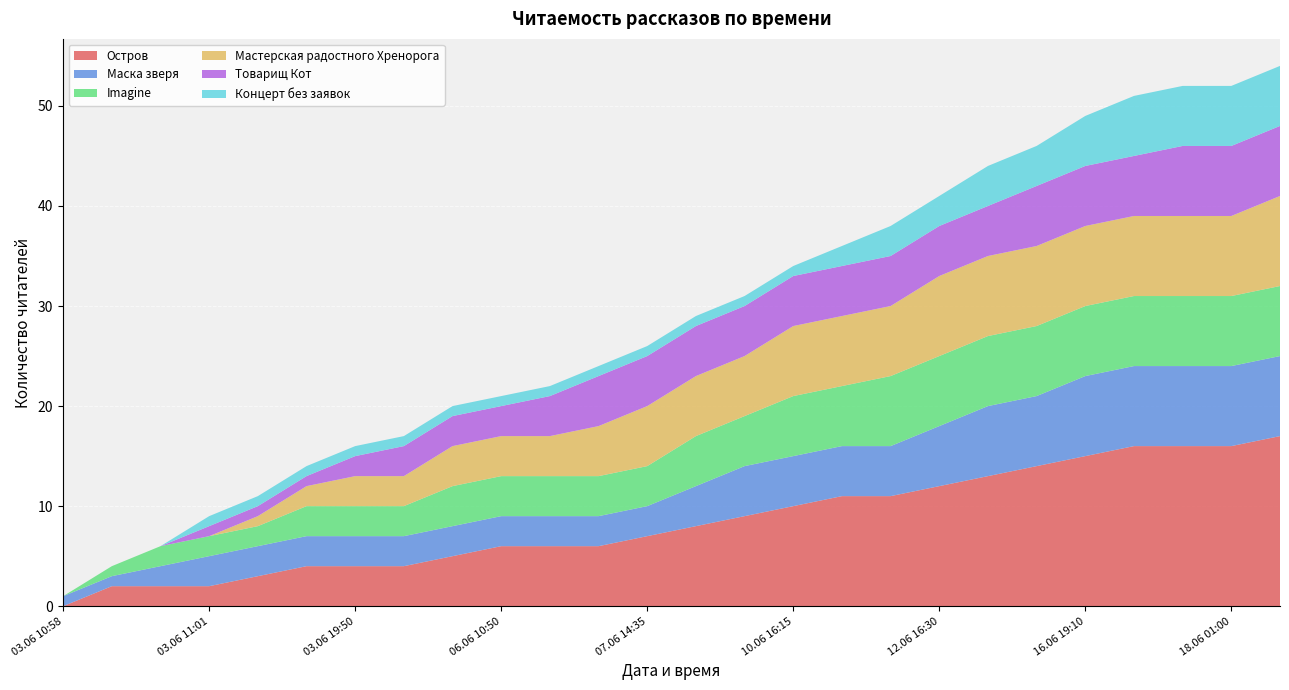

Reading left to right, list all the values displayed in this chart.

Остров: 0	2	2	2	3	4	4	4	5	6	6	6	7	8	9	10	11	11	12	13	14	15	16	16	16	17
Маска зверя: 1	1	2	3	3	3	3	3	3	3	3	3	3	4	5	5	5	5	6	7	7	8	8	8	8	8
Imagine: 0	1	2	2	2	3	3	3	4	4	4	4	4	5	5	6	6	7	7	7	7	7	7	7	7	7
Мастерская радостного Хренорога: 0	0	0	0	1	2	3	3	4	4	4	5	6	6	6	7	7	7	8	8	8	8	8	8	8	9
Товарищ Кот: 0	0	0	1	1	1	2	3	3	3	4	5	5	5	5	5	5	5	5	5	6	6	6	7	7	7
Концерт без заявок: 0	0	0	1	1	1	1	1	1	1	1	1	1	1	1	1	2	3	3	4	4	5	6	6	6	6